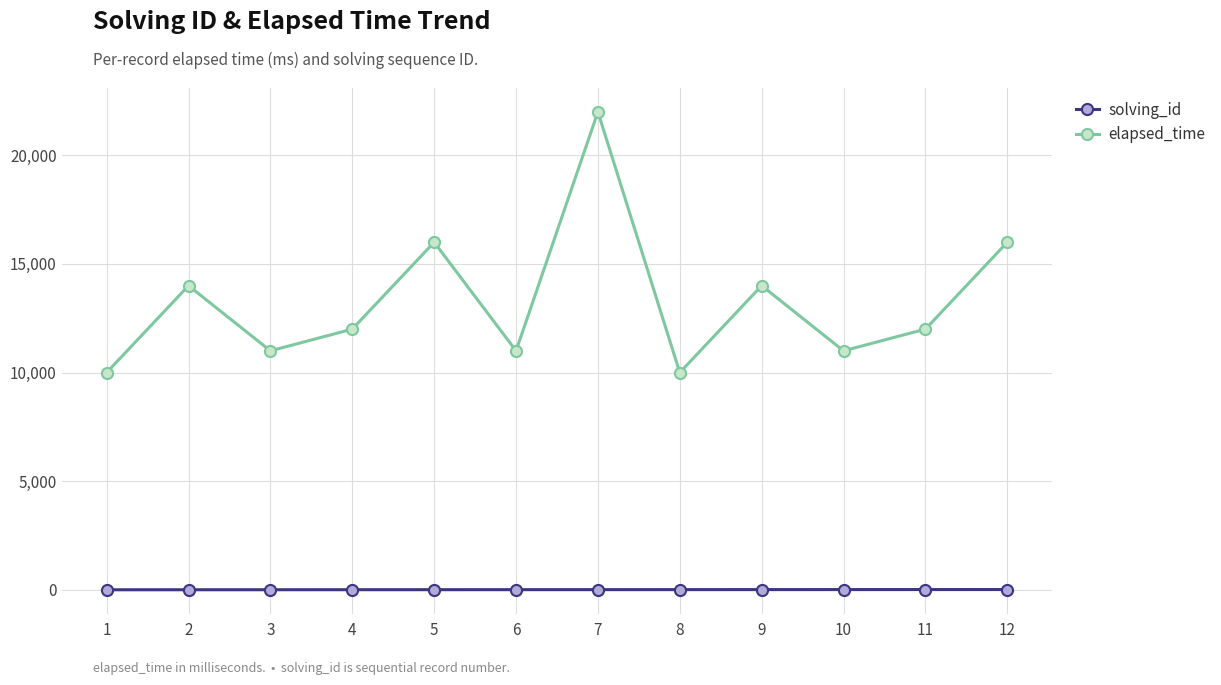

Is the value of elapsed_time at 10 greater than the value of solving_id at 9?

Yes